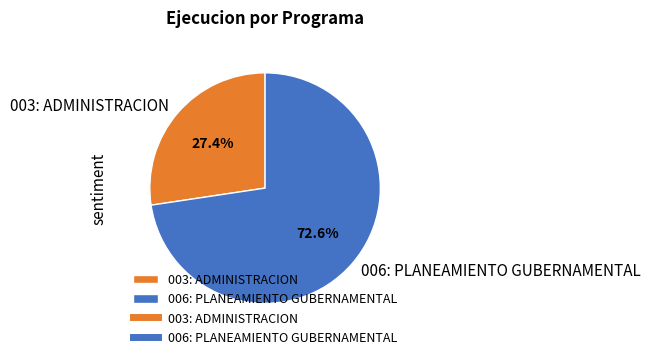

Which slice is the largest?

006: PLANEAMIENTO GUBERNAMENTAL